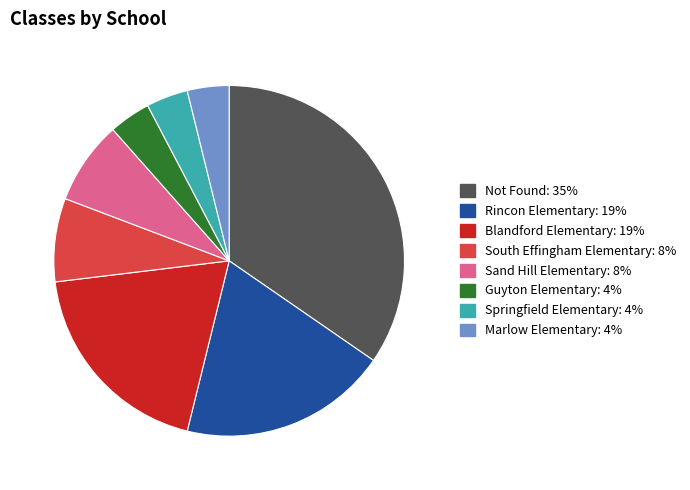

Does any single category account for the majority?

No